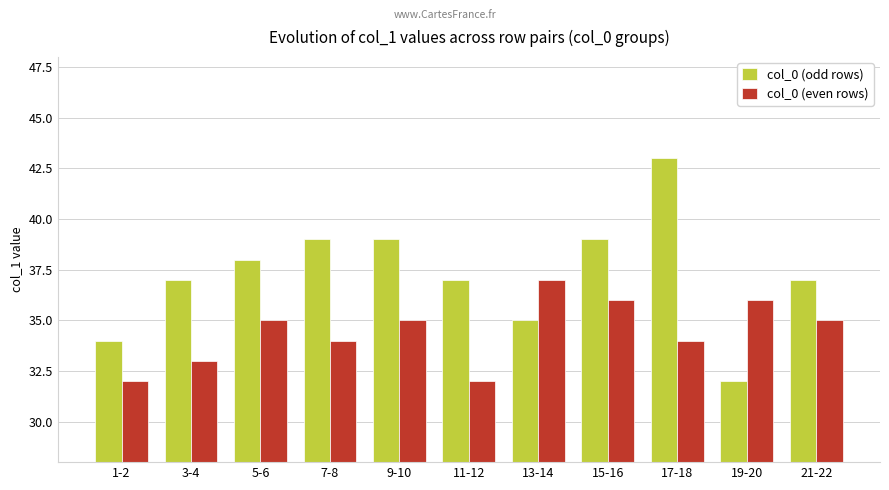

What is the total value across all series at 7-8?

73